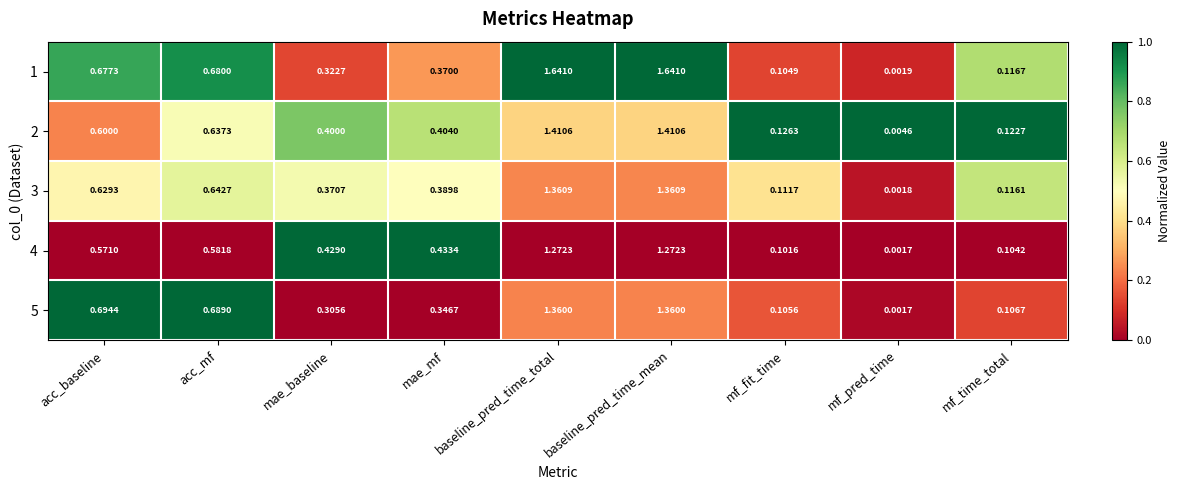

Is the value of 3 at baseline_pred_time_total greater than the value of 4 at mae_baseline?

Yes